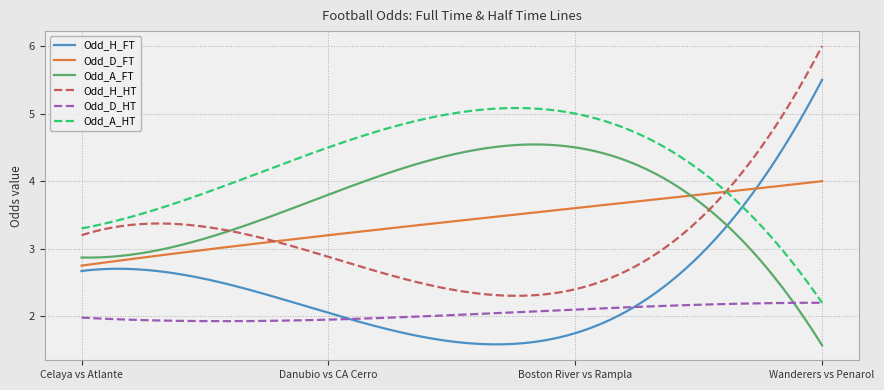

How many lines are shown in the chart?

6